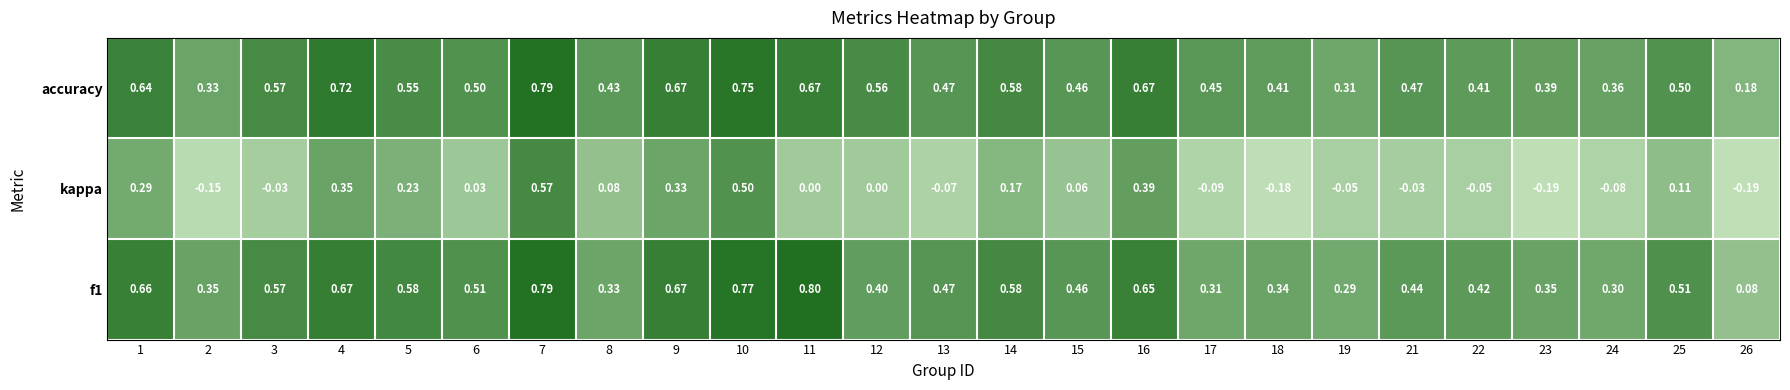

Which series has the largest total across all categories?

accuracy